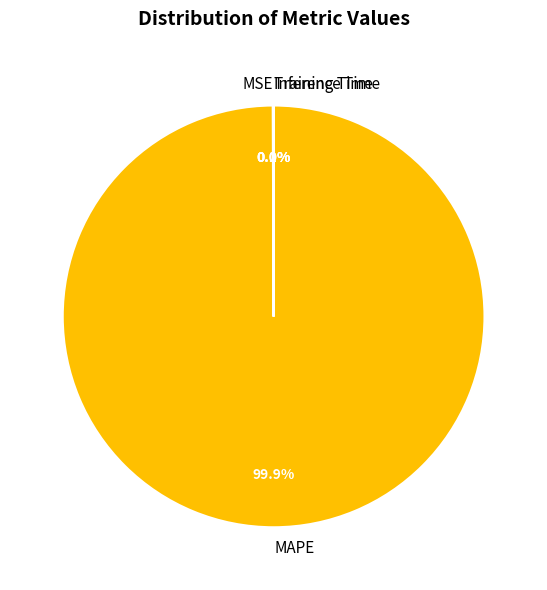

Does MAPE represent more than half of the total?

Yes